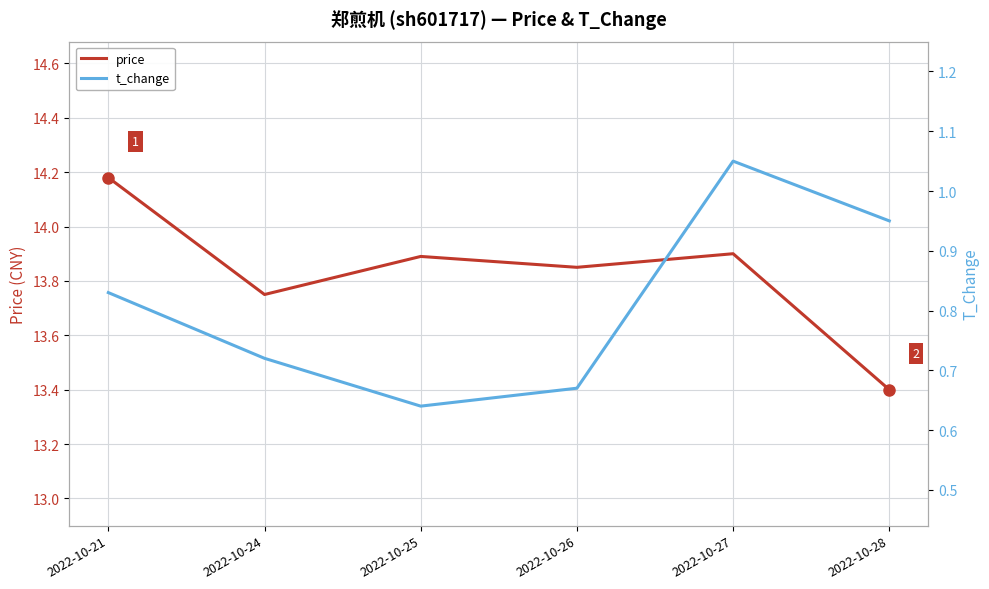

True or false: t_change and price intersect in this chart.

False